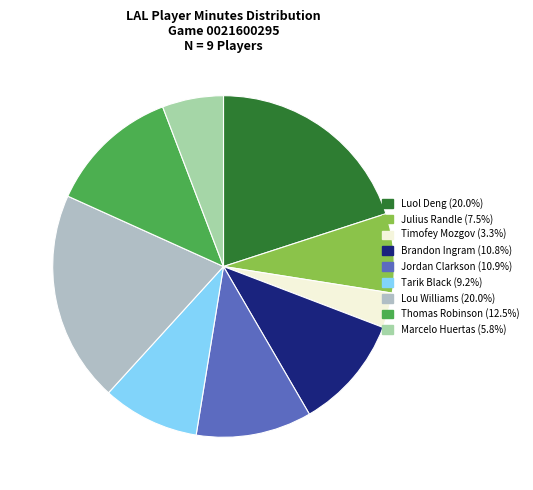

To the nearest percent, what is the average slice percentage?

11%